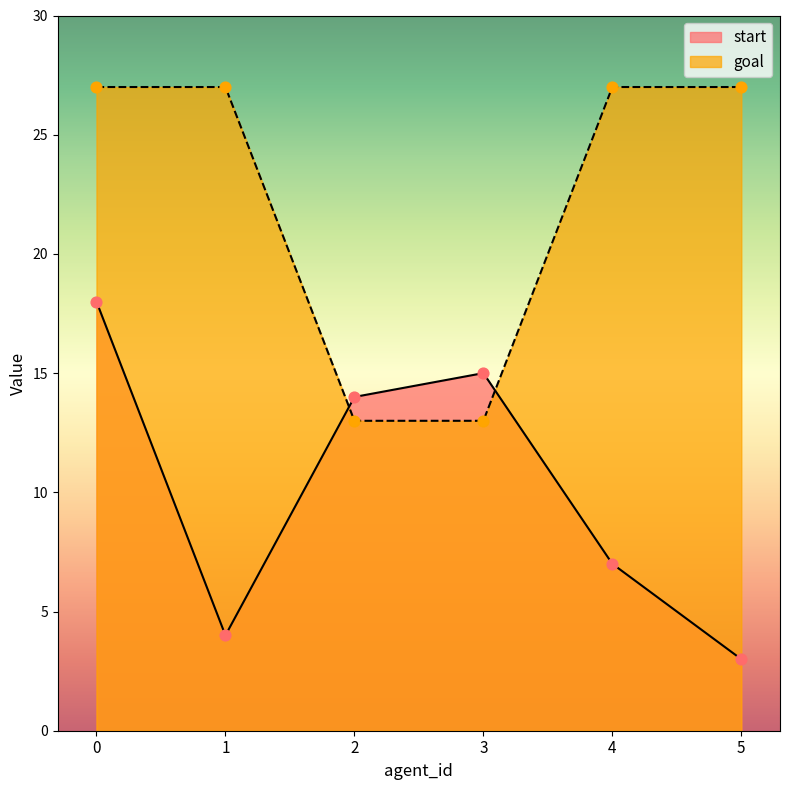

At how many categories does at least one series exceed 26?

4